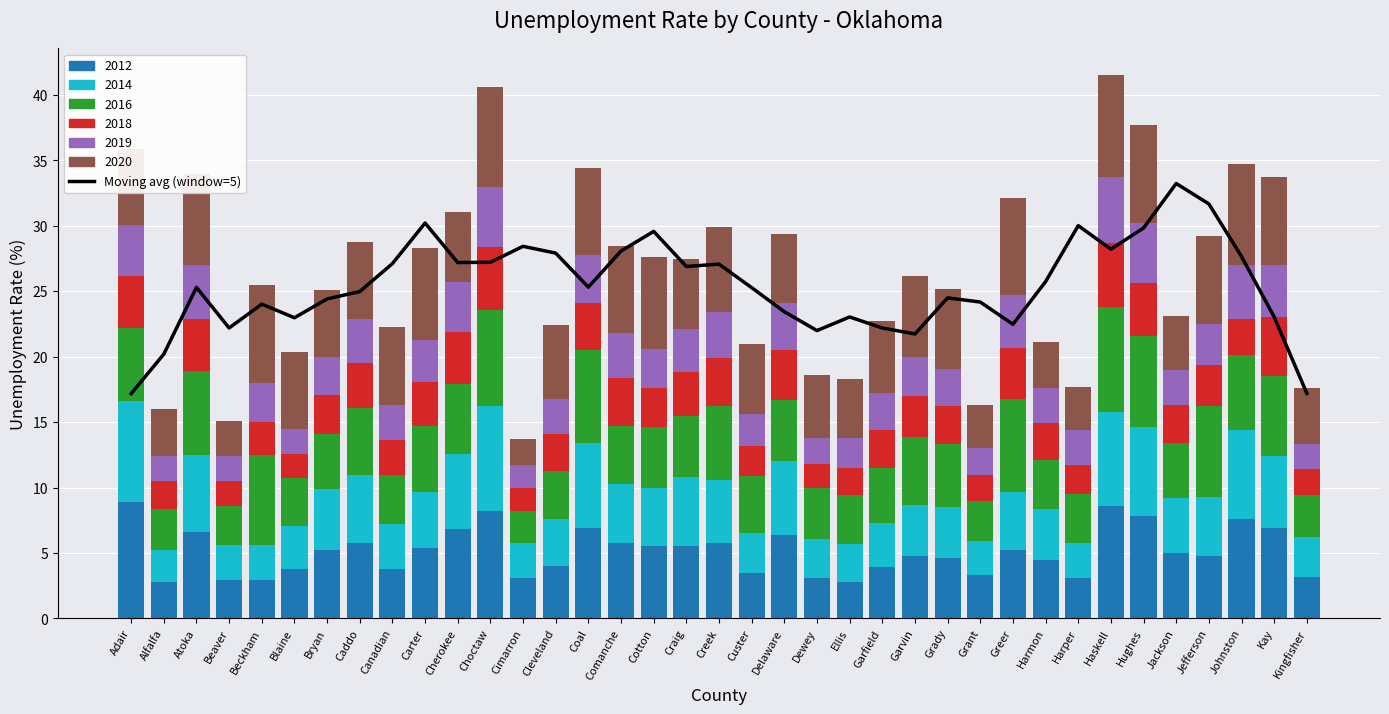

What is the label of the 29th bar from the left?

Harmon